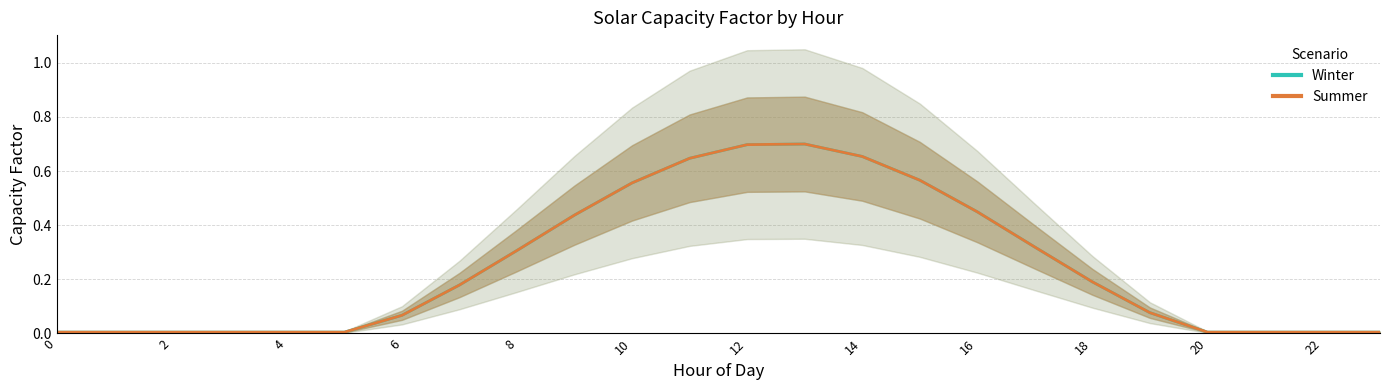

List the series in order of their peak value, lowest first.

Winter, Summer